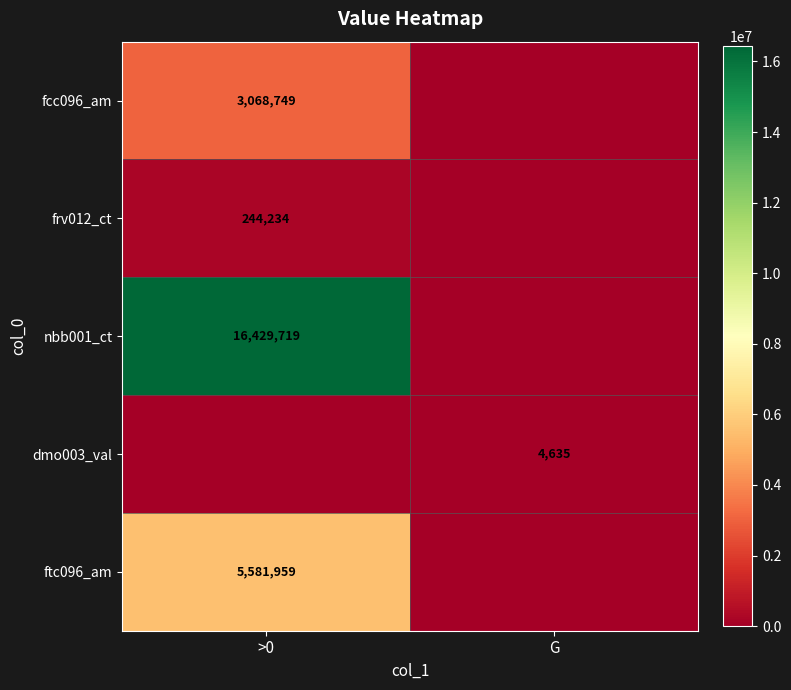

True or false: frv012_ct has a value of 244234 at >0.

True